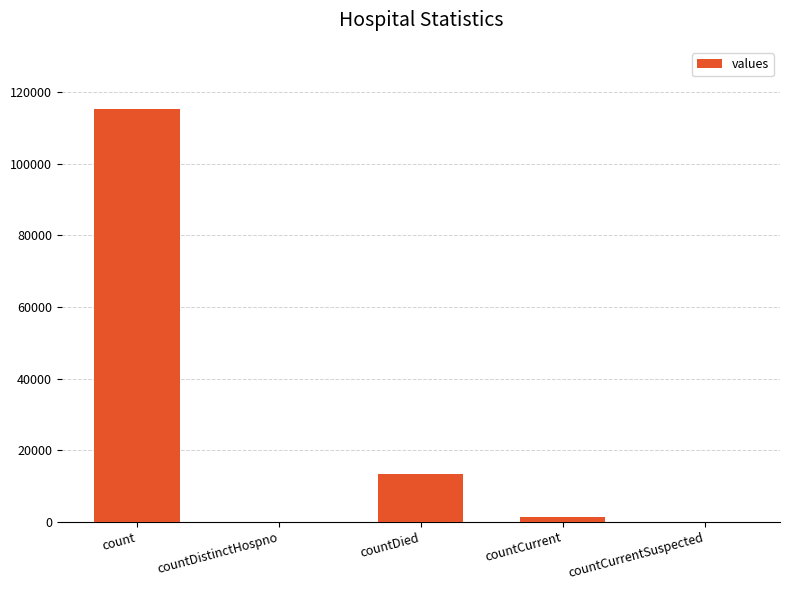

At which label does the data first exceed 1383?

count